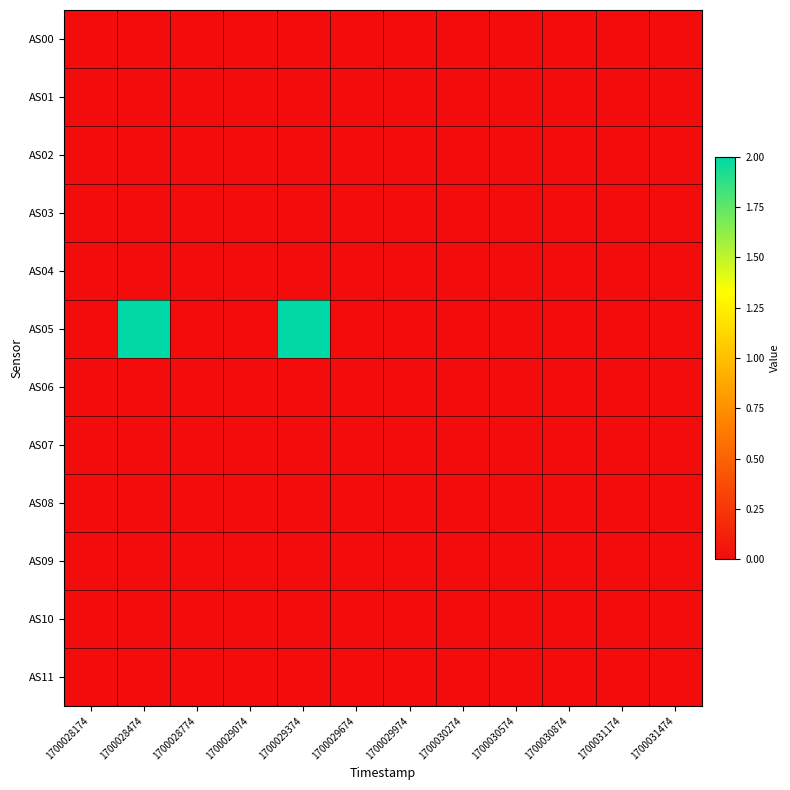

Reading left to right, what are all the values shown in this chart?

AS00: 1700028174=0	1700028474=0	1700028774=0	1700029074=0	1700029374=0	1700029674=0	1700029974=0	1700030274=0	1700030574=0	1700030874=0	1700031174=0	1700031474=0
AS01: 1700028174=0	1700028474=0	1700028774=0	1700029074=0	1700029374=0	1700029674=0	1700029974=0	1700030274=0	1700030574=0	1700030874=0	1700031174=0	1700031474=0
AS02: 1700028174=0	1700028474=0	1700028774=0	1700029074=0	1700029374=0	1700029674=0	1700029974=0	1700030274=0	1700030574=0	1700030874=0	1700031174=0	1700031474=0
AS03: 1700028174=0	1700028474=0	1700028774=0	1700029074=0	1700029374=0	1700029674=0	1700029974=0	1700030274=0	1700030574=0	1700030874=0	1700031174=0	1700031474=0
AS04: 1700028174=0	1700028474=0	1700028774=0	1700029074=0	1700029374=0	1700029674=0	1700029974=0	1700030274=0	1700030574=0	1700030874=0	1700031174=0	1700031474=0
AS05: 1700028174=0	1700028474=2	1700028774=0	1700029074=0	1700029374=2	1700029674=0	1700029974=0	1700030274=0	1700030574=0	1700030874=0	1700031174=0	1700031474=0
AS06: 1700028174=0	1700028474=0	1700028774=0	1700029074=0	1700029374=0	1700029674=0	1700029974=0	1700030274=0	1700030574=0	1700030874=0	1700031174=0	1700031474=0
AS07: 1700028174=0	1700028474=0	1700028774=0	1700029074=0	1700029374=0	1700029674=0	1700029974=0	1700030274=0	1700030574=0	1700030874=0	1700031174=0	1700031474=0
AS08: 1700028174=0	1700028474=0	1700028774=0	1700029074=0	1700029374=0	1700029674=0	1700029974=0	1700030274=0	1700030574=0	1700030874=0	1700031174=0	1700031474=0
AS09: 1700028174=0	1700028474=0	1700028774=0	1700029074=0	1700029374=0	1700029674=0	1700029974=0	1700030274=0	1700030574=0	1700030874=0	1700031174=0	1700031474=0
AS10: 1700028174=0	1700028474=0	1700028774=0	1700029074=0	1700029374=0	1700029674=0	1700029974=0	1700030274=0	1700030574=0	1700030874=0	1700031174=0	1700031474=0
AS11: 1700028174=0	1700028474=0	1700028774=0	1700029074=0	1700029374=0	1700029674=0	1700029974=0	1700030274=0	1700030574=0	1700030874=0	1700031174=0	1700031474=0